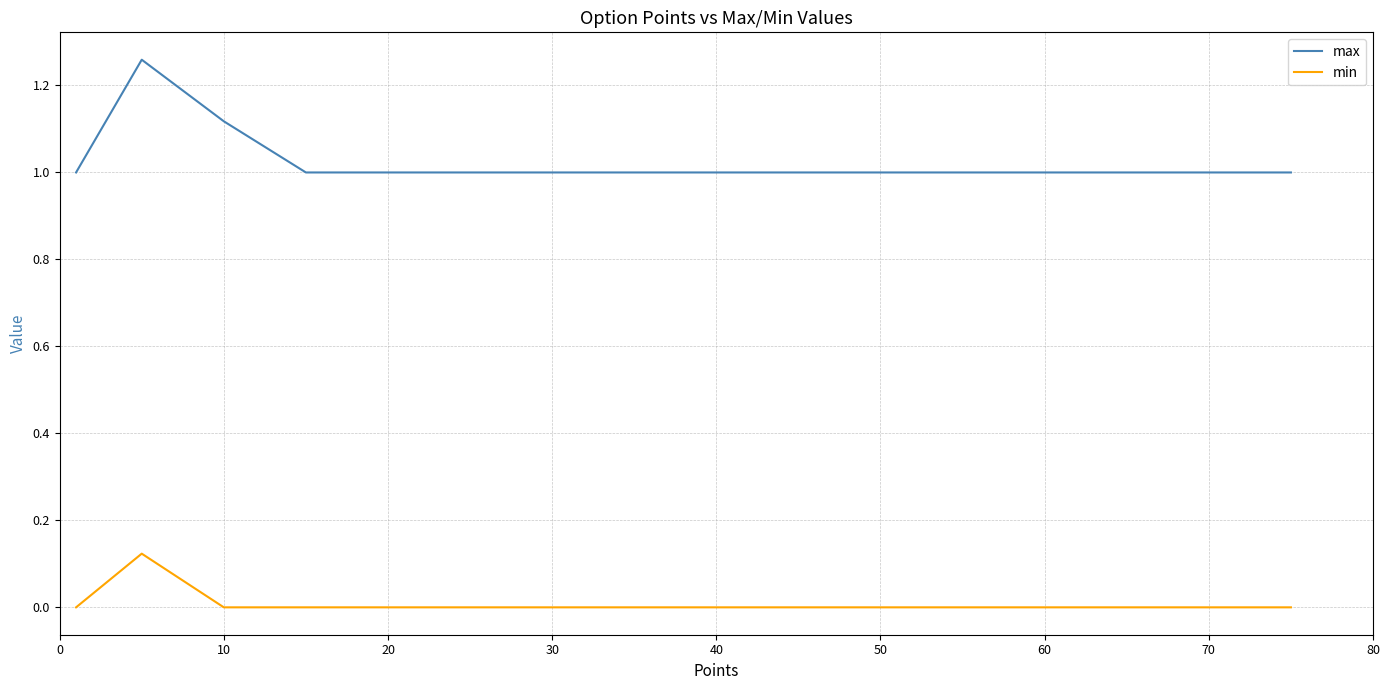

Which series has the largest total across all categories?

max